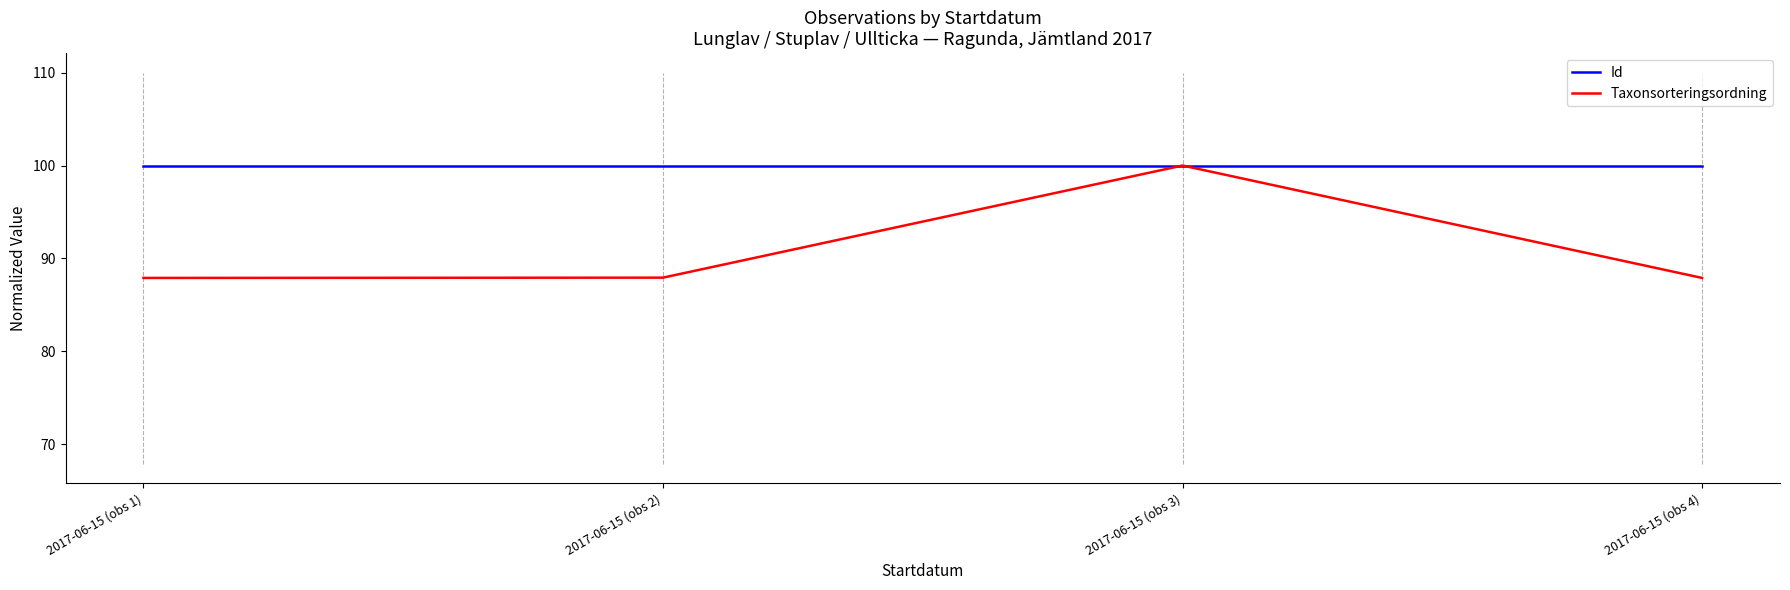

What is the minimum value for Taxonsorteringsordning?

87.9